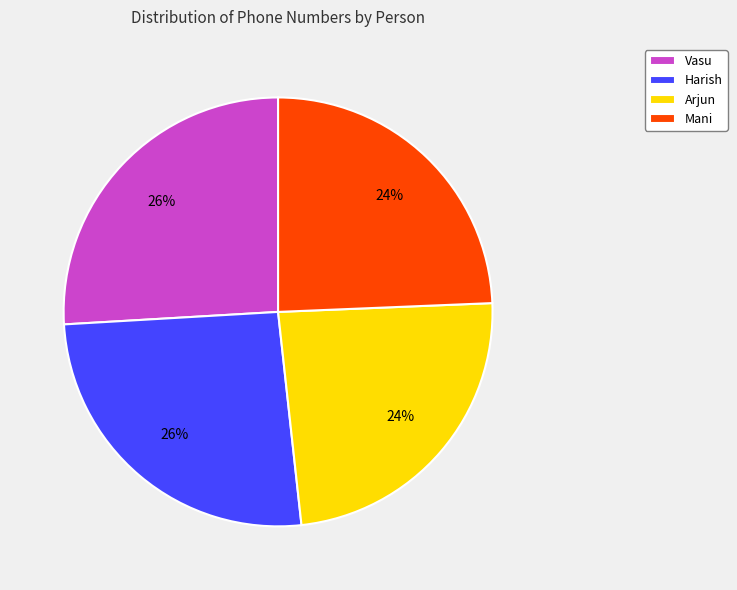

To the nearest percent, what portion does Vasu represent?

26%